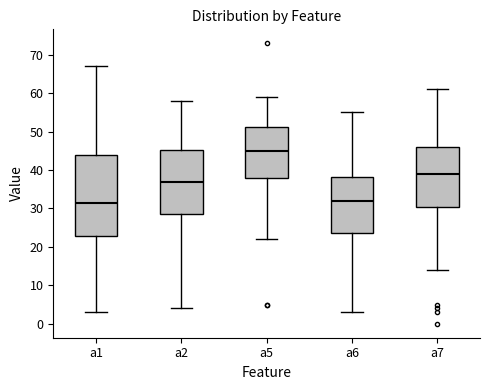

Which box's median line is the highest?

a5